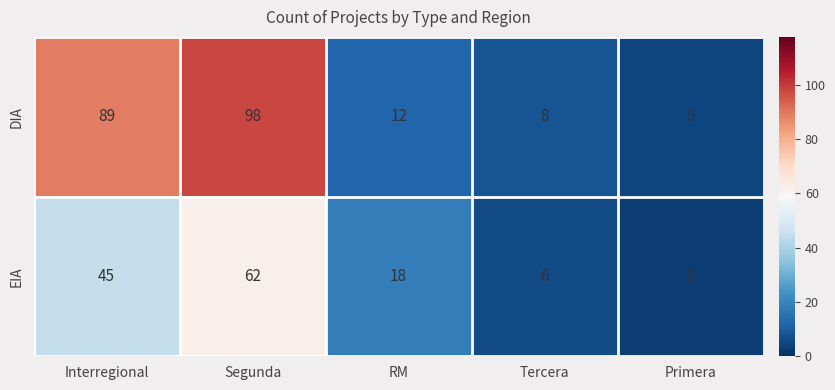

At how many categories does at least one series exceed 21?

2